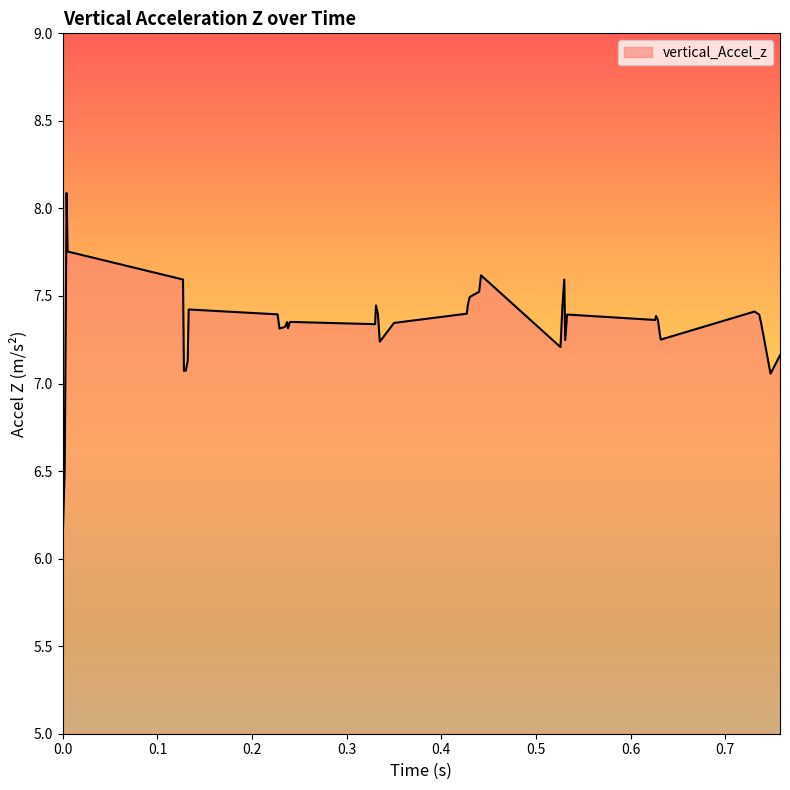

What is the difference between the maximum and minimum values?

1.9